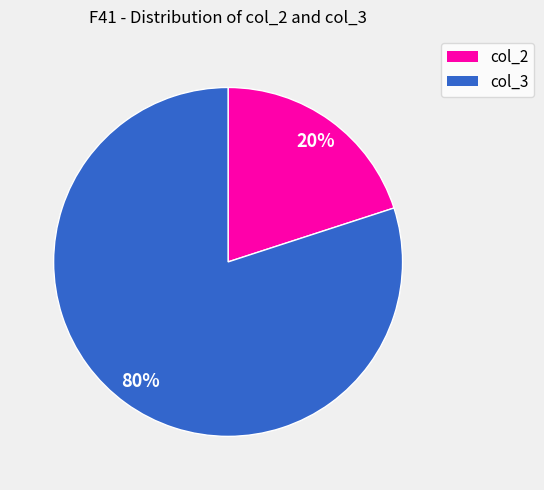

Count the number of slices in the pie.

2